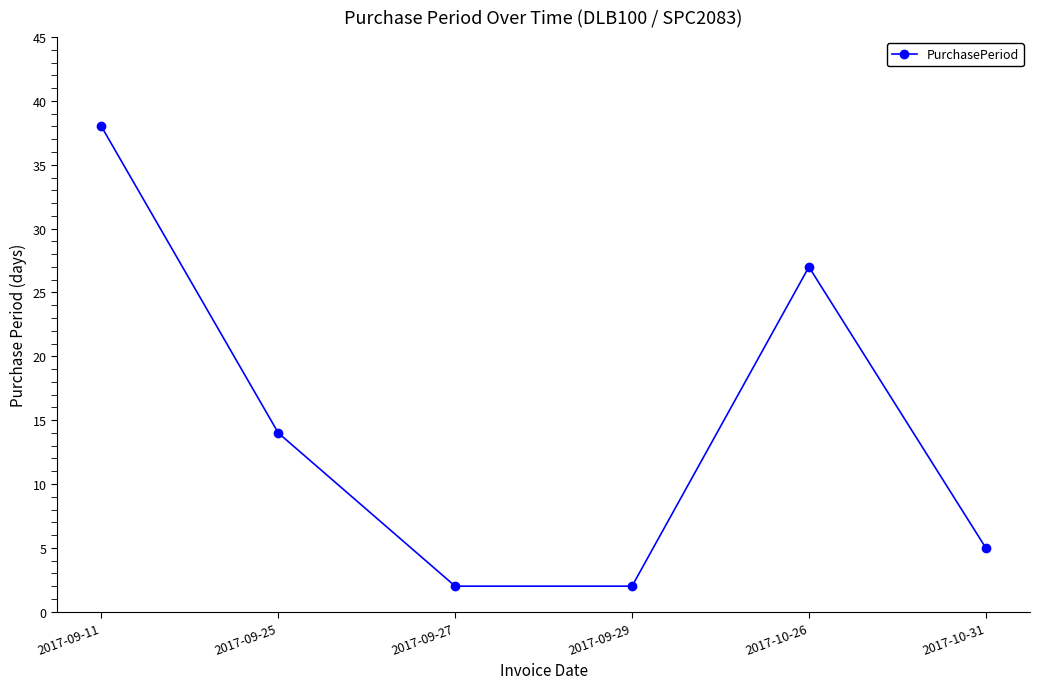

The value at 2017-09-29 is 2. True or false?

True